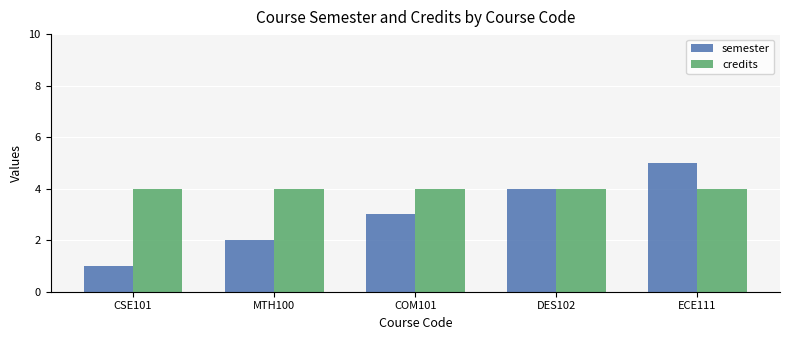

Read the credits value at CSE101.

4